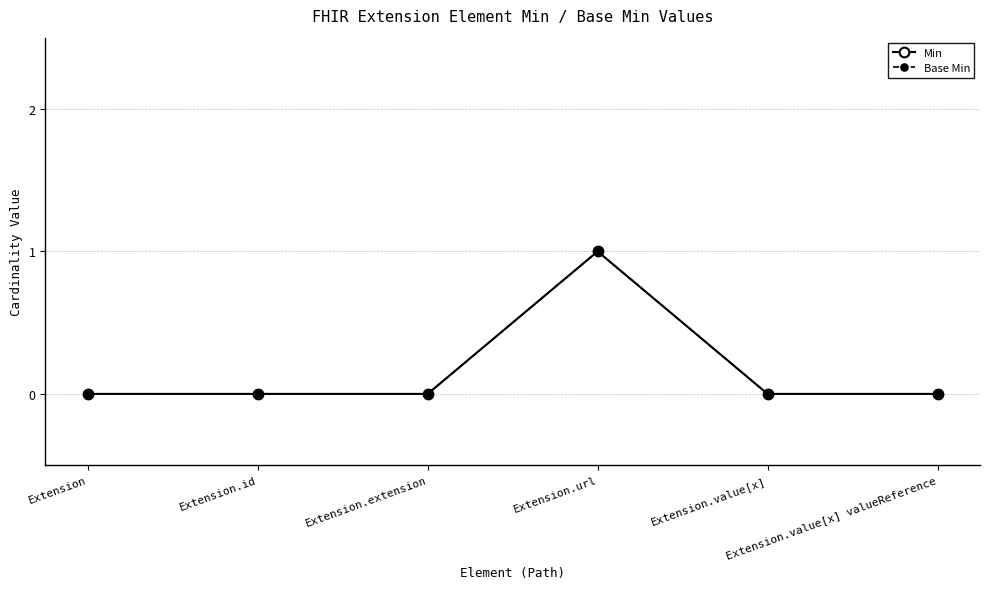

List the labels in order of Base Min value, smallest first.

Extension, Extension.id, Extension.extension, Extension.value[x], Extension.value[x] valueReference, Extension.url